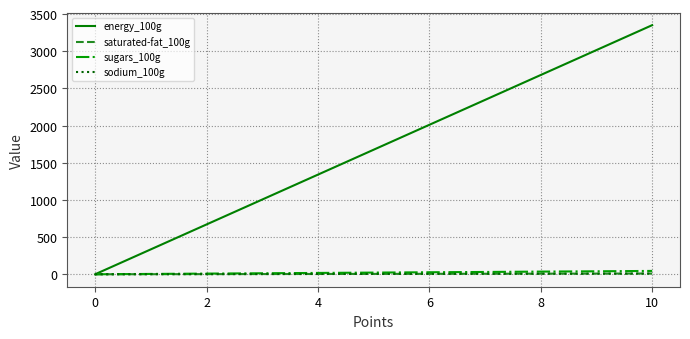

Which series has the largest range (max minus min)?

energy_100g